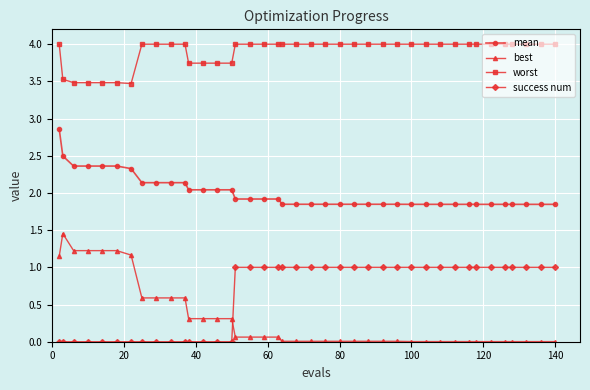

True or false: worst and mean cross at least once.

False